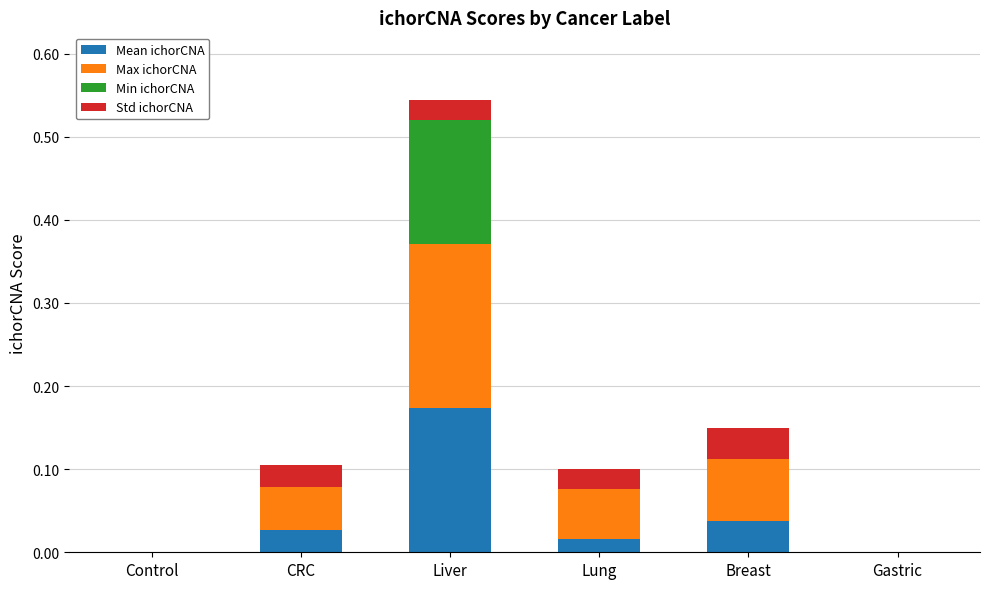

At which category is the sum across all series the highest?

Liver